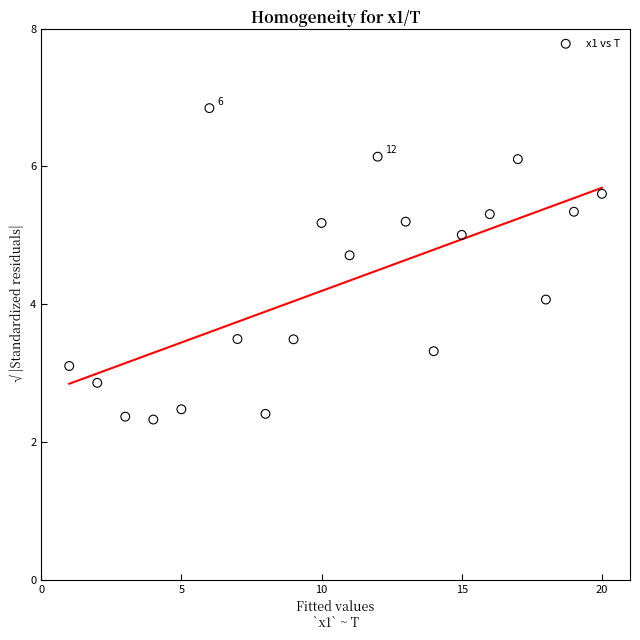

What is the range of Y values (max minus min)?

4.5